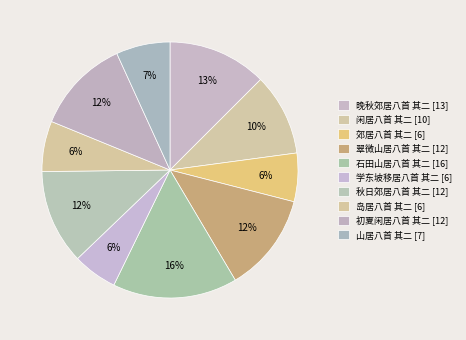

Between 秋日郊居八首 其二 and 闲居八首 其二, which is larger?

秋日郊居八首 其二